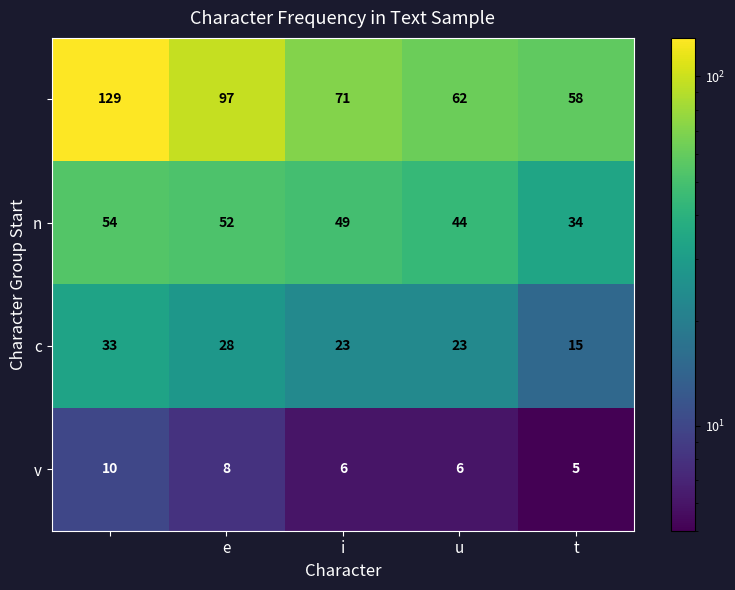

At how many categories does at least one series exceed 20?

5